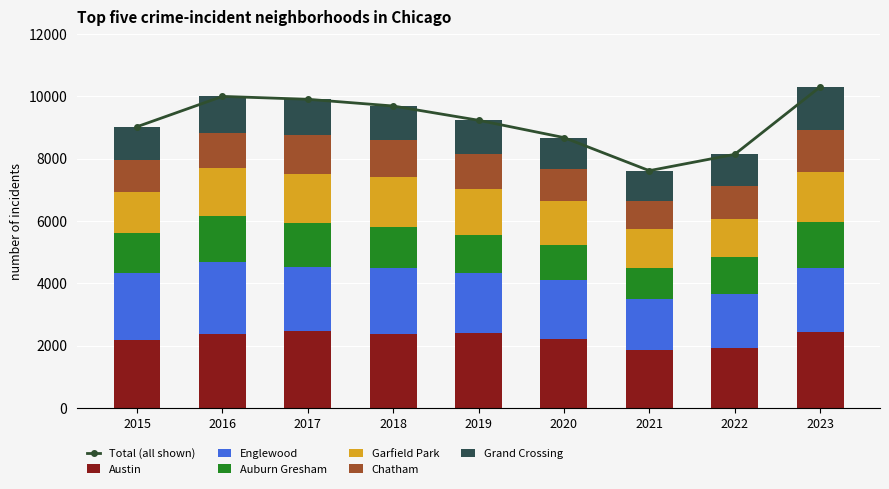

How many values in the Chatham series are below 1107?

4